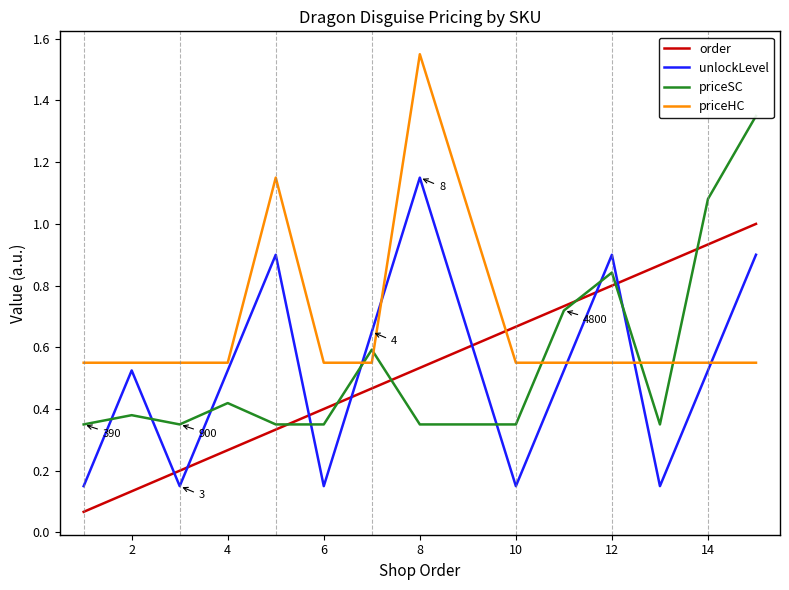

True or false: priceHC has a value of 0.3 at 14.

False